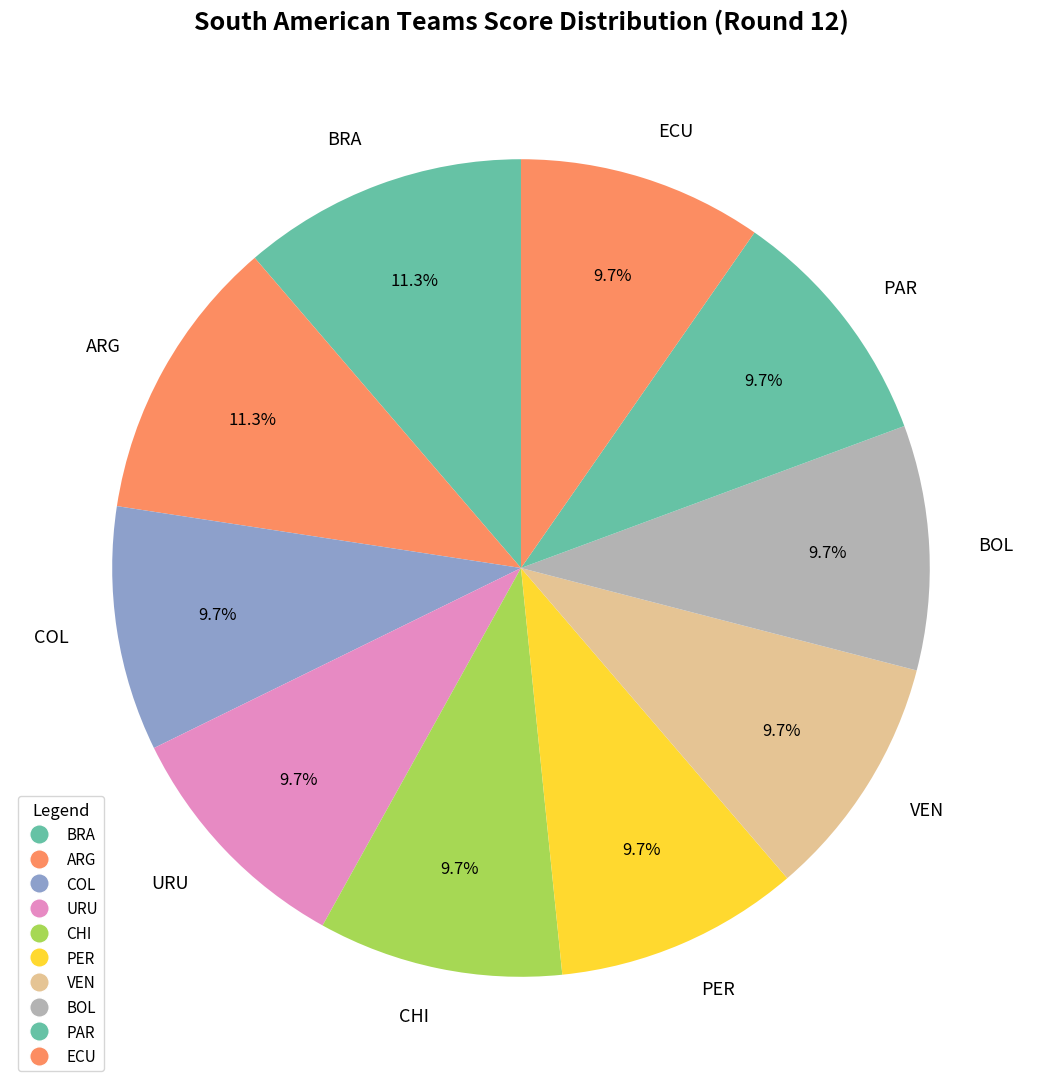

What percentage do PAR and CHI together represent?

19.4%